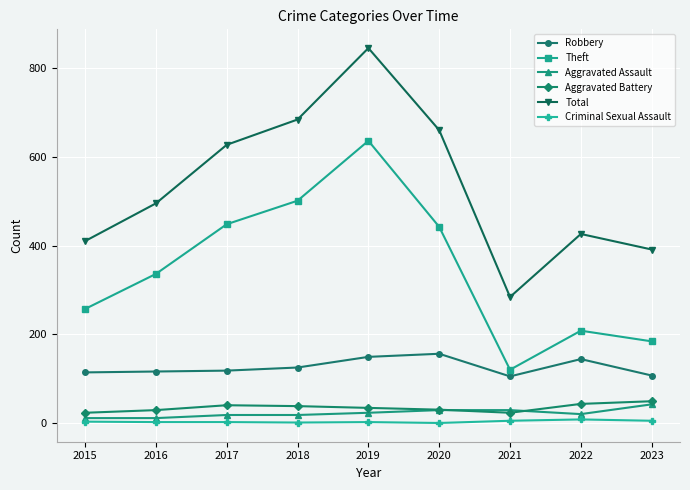

What is the average value of the Criminal Sexual Assault series?

3